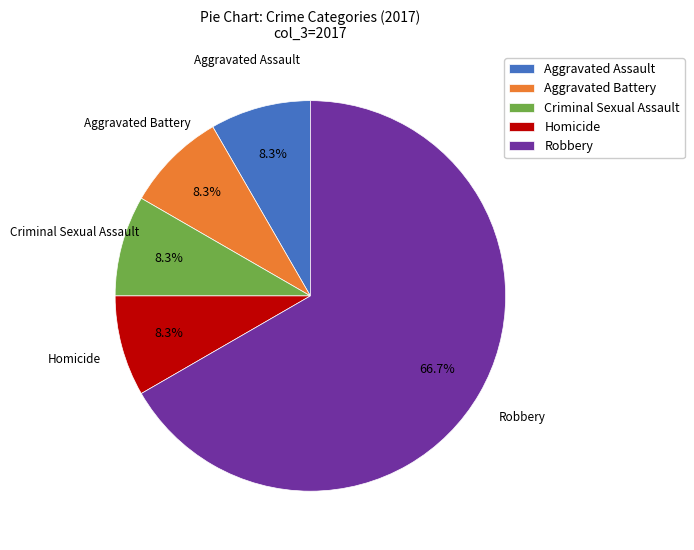

Approximately how many times larger is the value at Robbery compared to Criminal Sexual Assault?

8.0